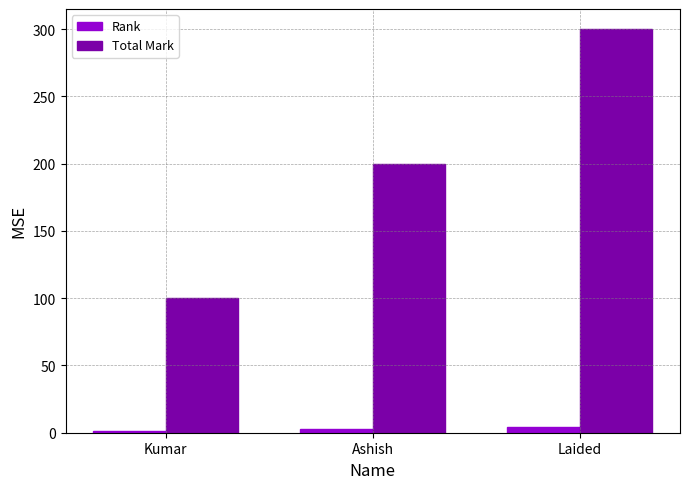

True or false: Rank has a value of 3 at Ashish.

True